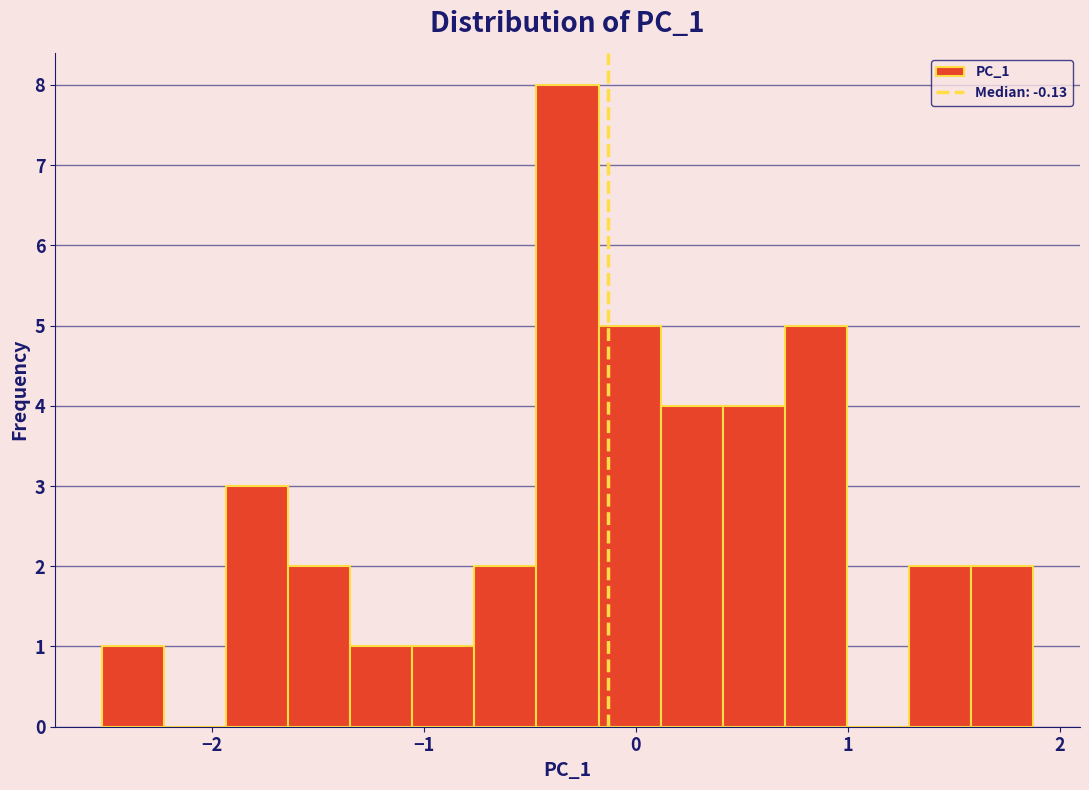

Read against the x-axis, roughly where is the centre of the tallest bar?

-0.3